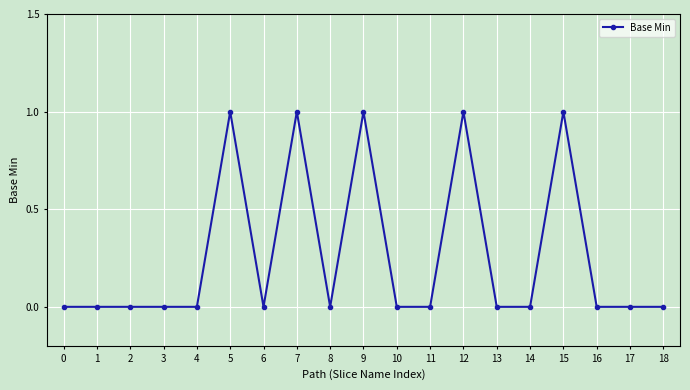

What is the maximum value shown in the chart?

1